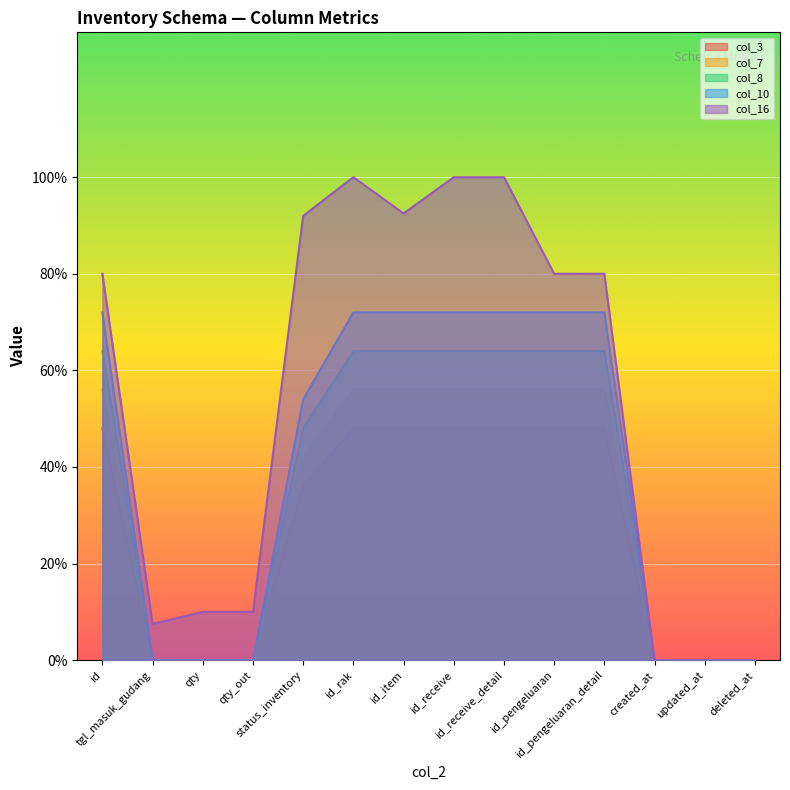

Which series has the largest range (max minus min)?

col_16